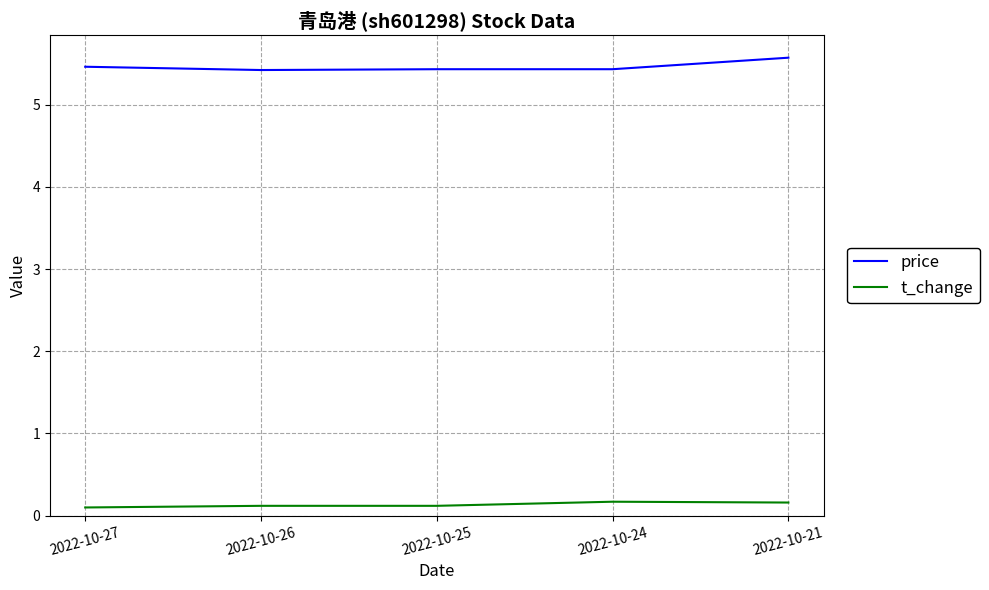

What is the difference between the highest and lowest values at 2022-10-21?

5.4